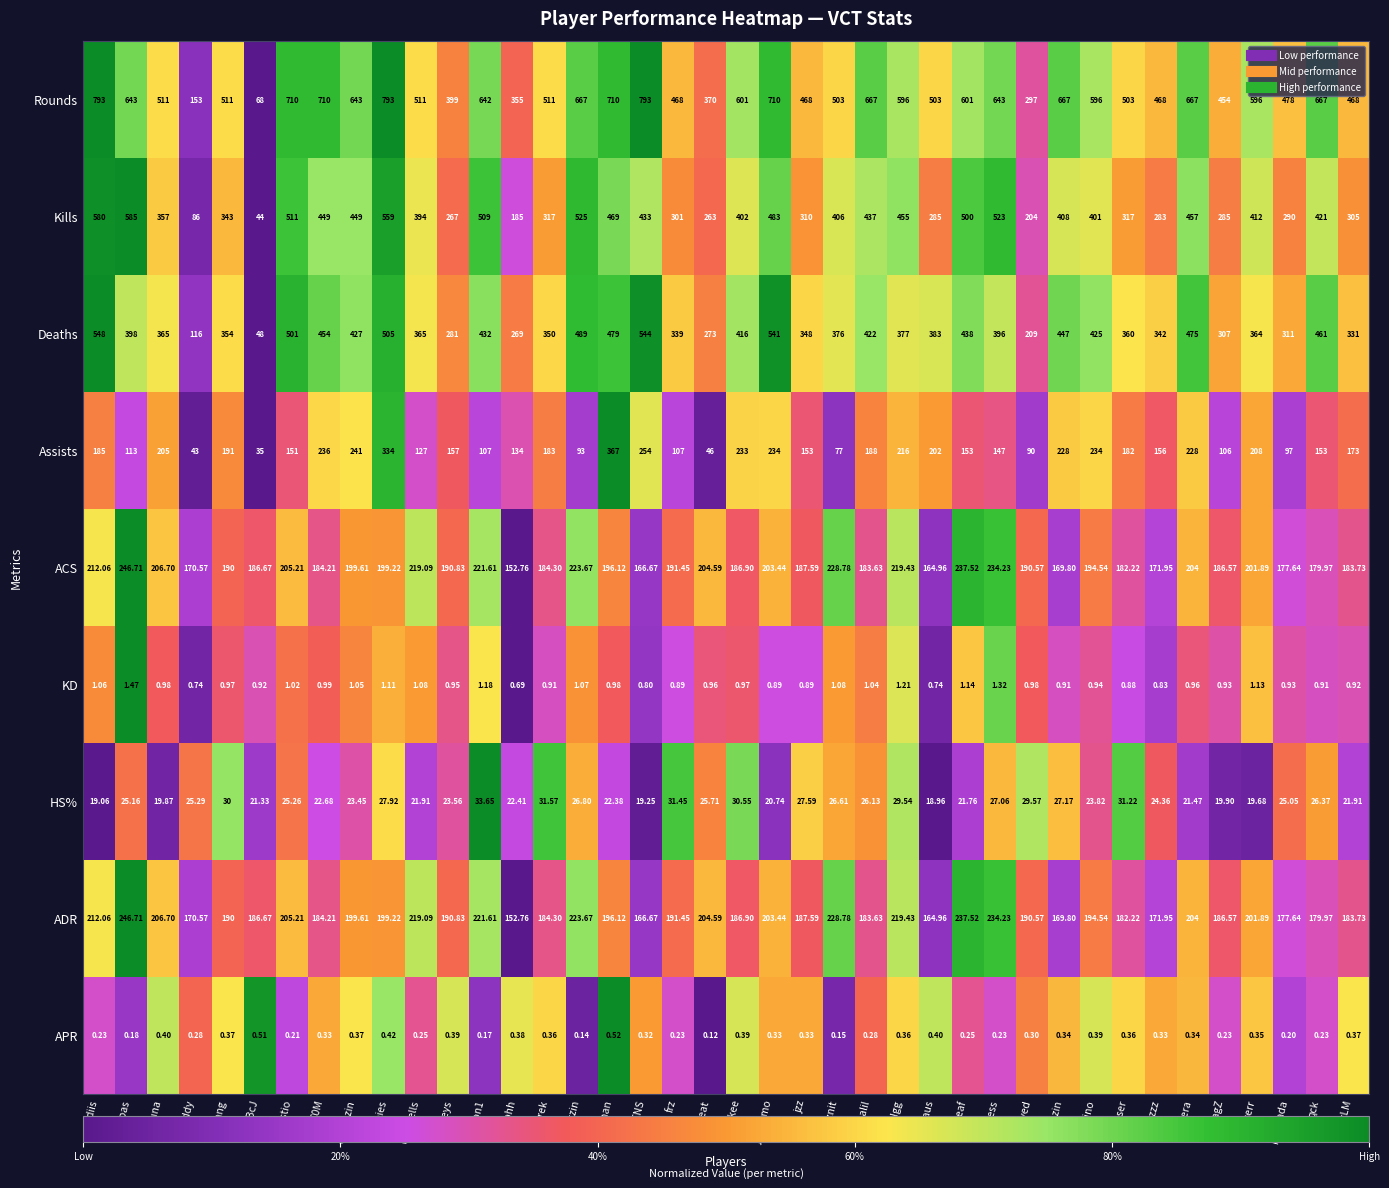

Between crashies and jakee, which series saw the biggest shift?

Rounds